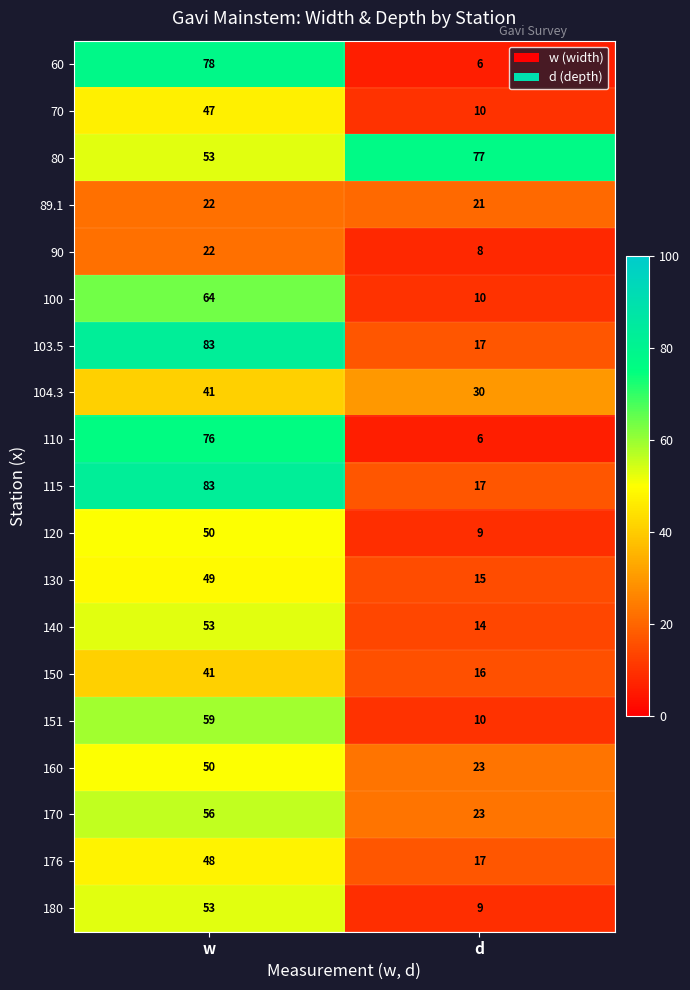

What is the highest value of the 90 series?

22